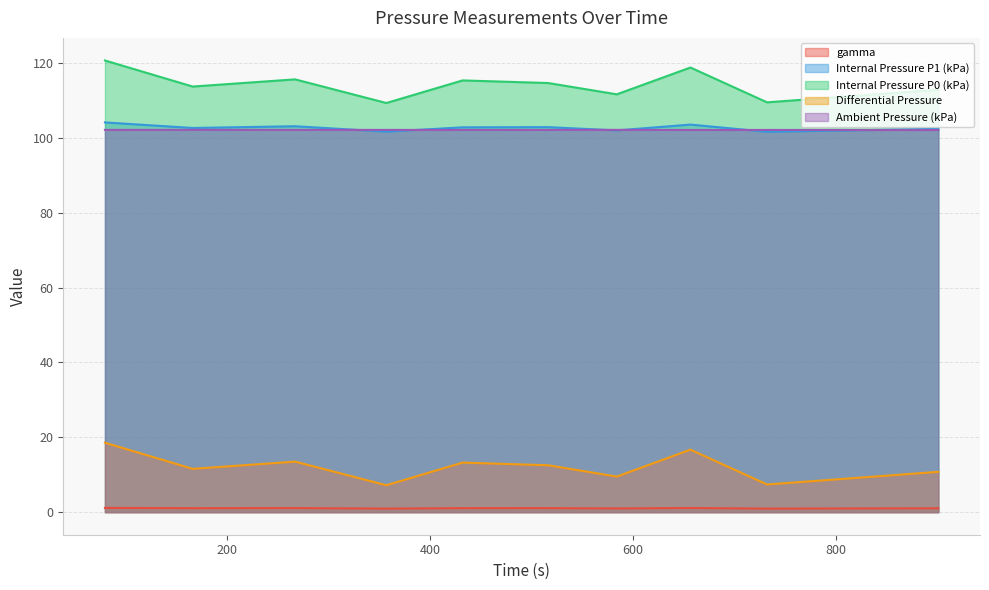

What is the difference between the maximum and minimum values in the Internal Pressure P1 (kPa) series?

2.5